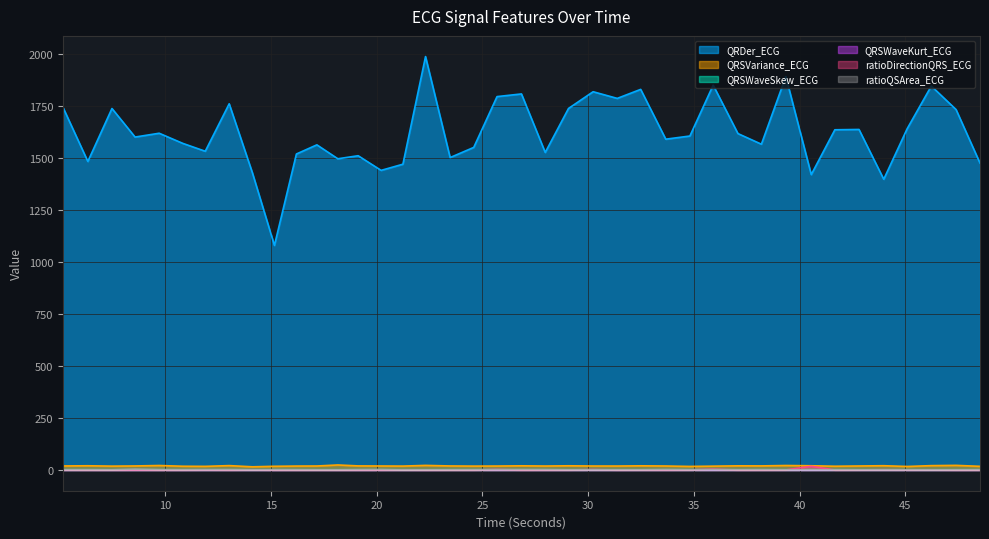

How many interior local valleys does the ratioDirectionQRS_ECG series have?

13